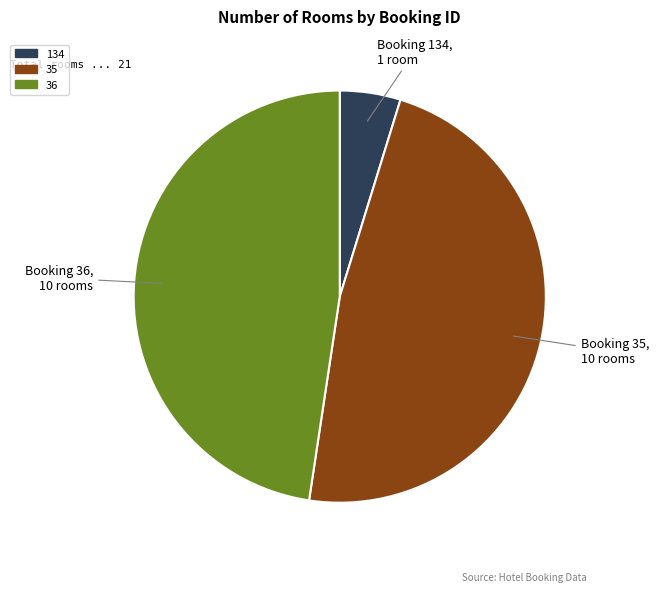

Which category has the smallest portion of the pie?

134